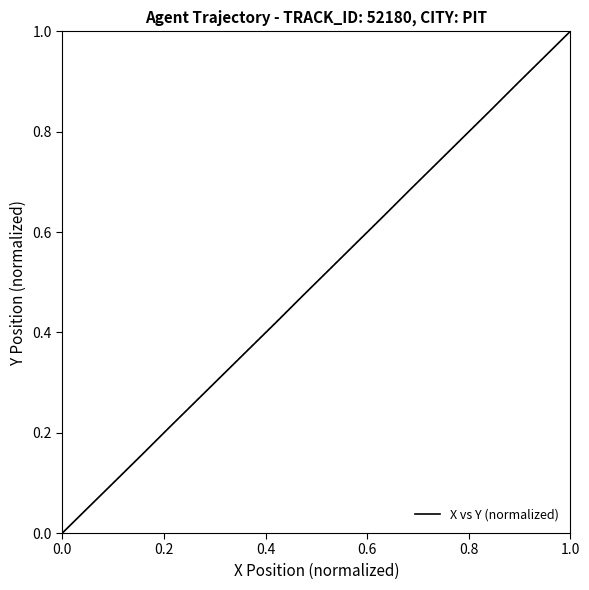

What is the maximum value shown in the chart?

1.0